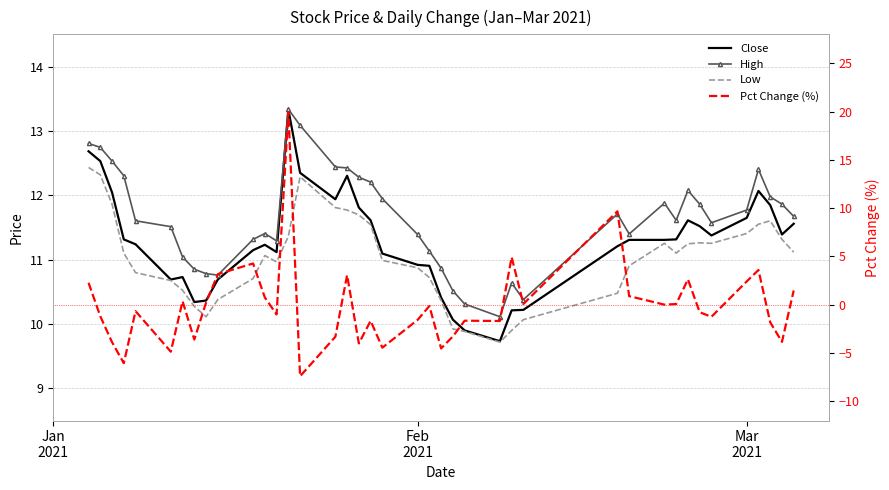

What is the difference between the second highest and second lowest values in the Pct Change (%) series?

15.7